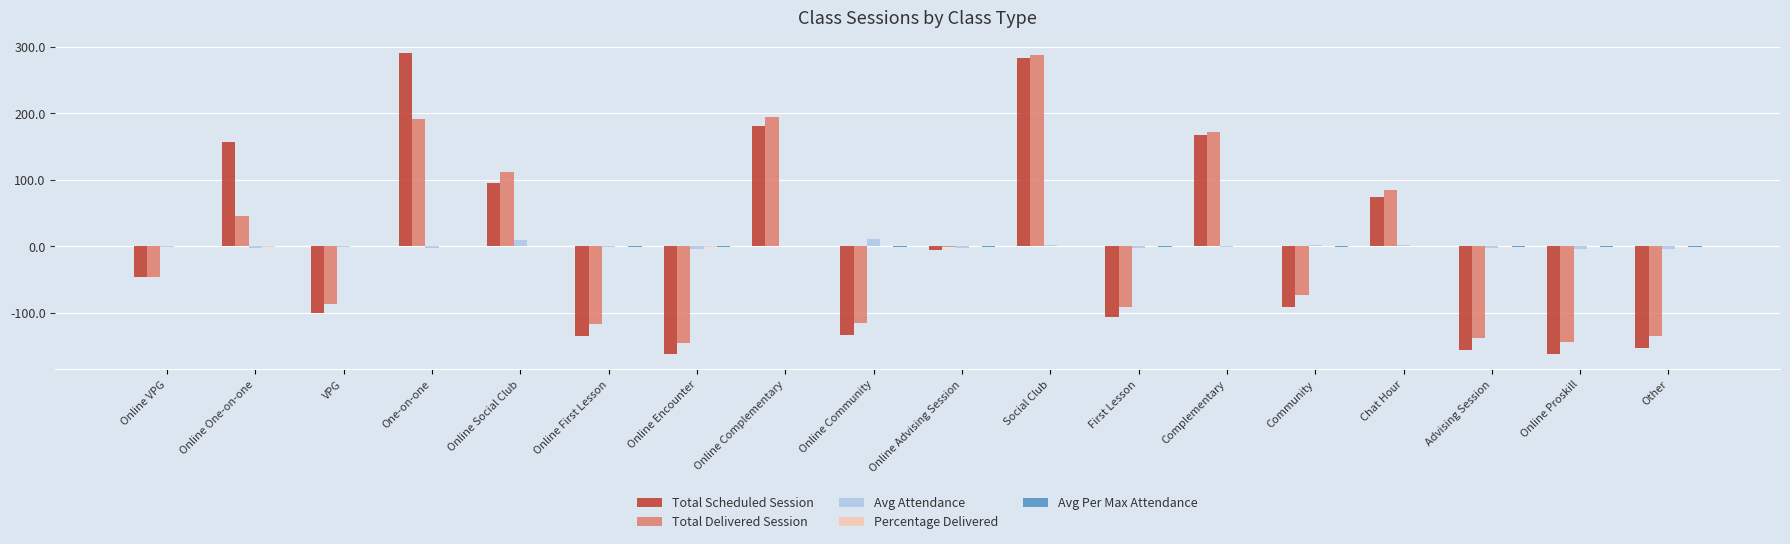

Where is Total Scheduled Session nearest to the value 64?

Chat Hour